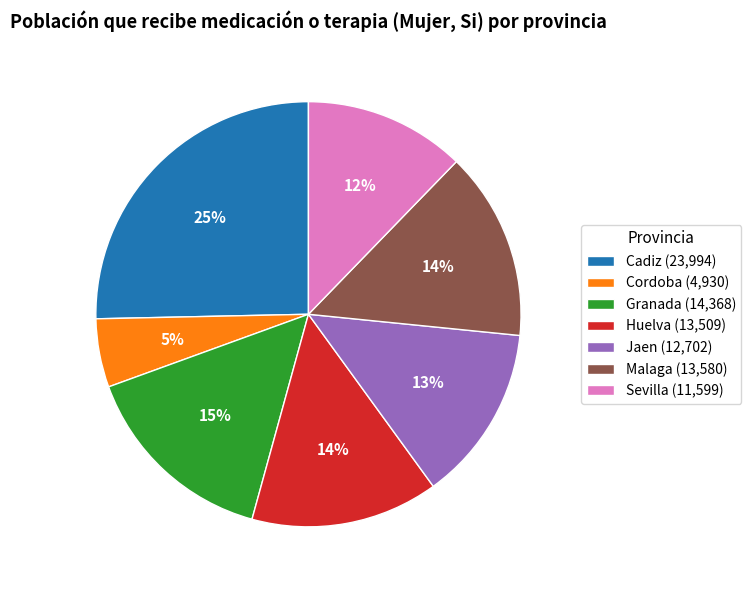

What percentage is the Malaga slice, to the nearest percent?

14%